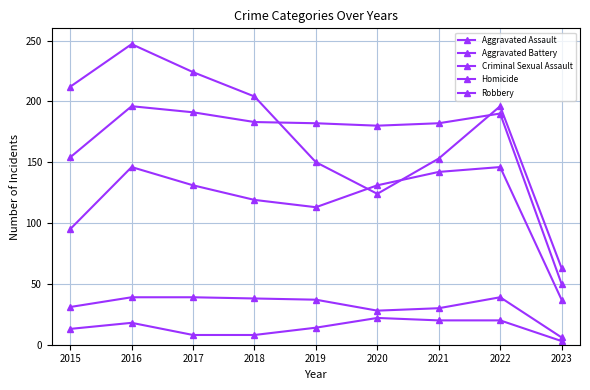

How many lines are shown in the chart?

5